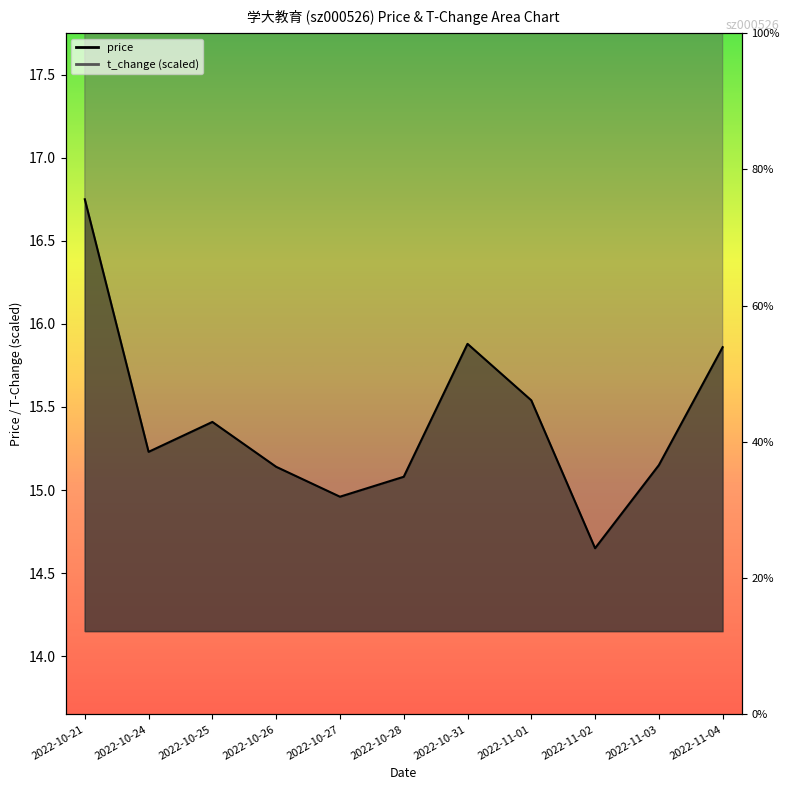

What is the difference between the maximum and minimum values in the price series?

2.1